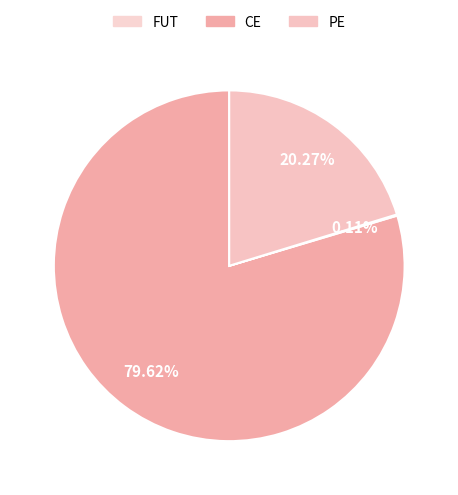

Count the number of slices in the pie.

3